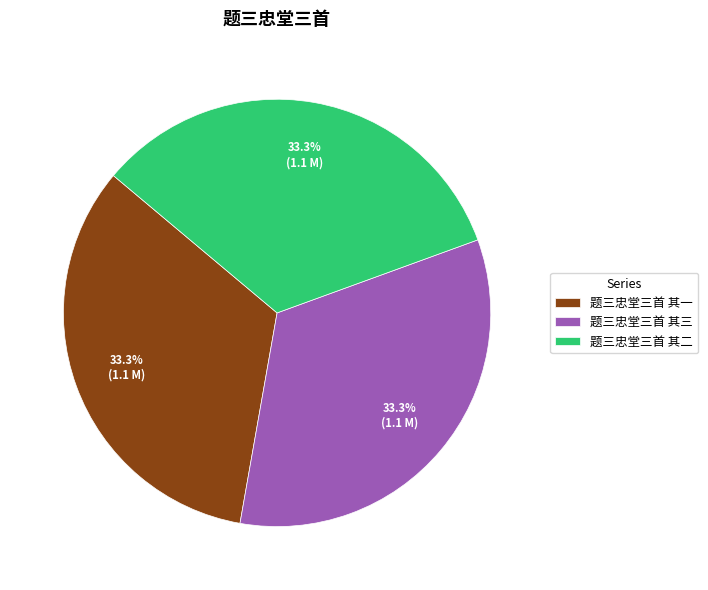

Count the number of slices in the pie.

3